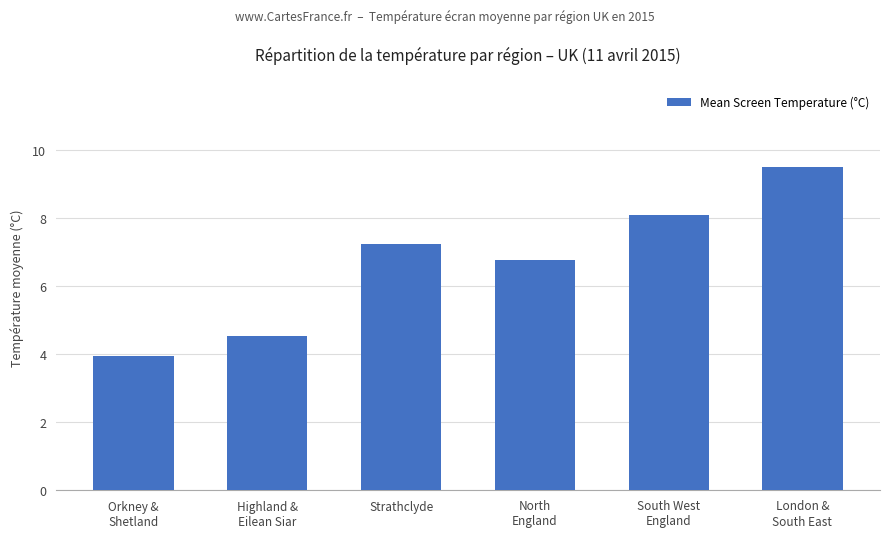

What is the difference between the values at Orkney &
Shetland and London &
South East?

5.6